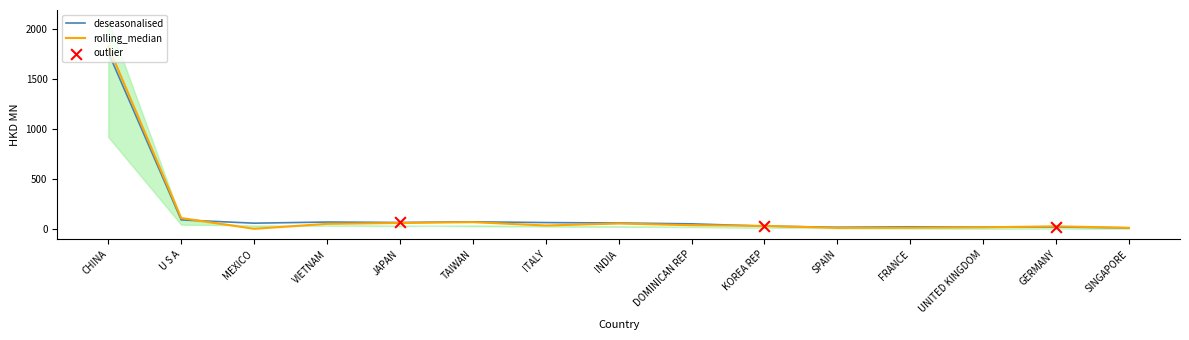

Which series contains the lowest Y value?

rolling_median